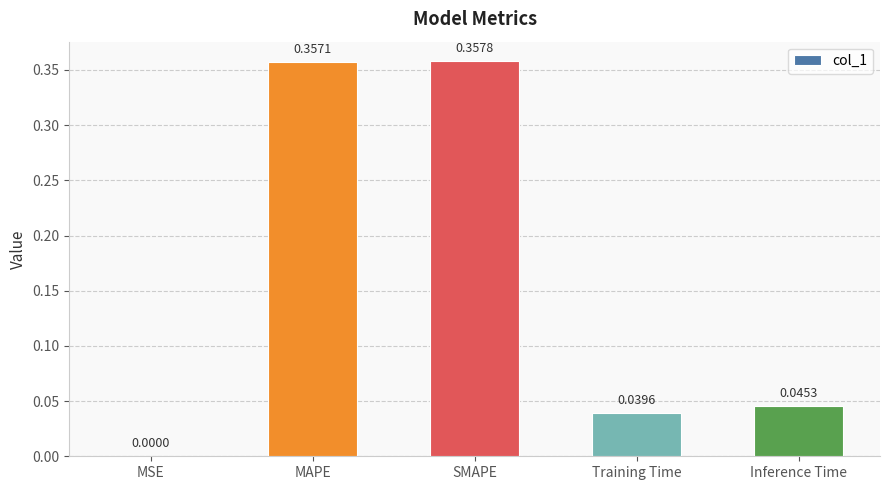

Which label corresponds to the largest value in the chart?

SMAPE